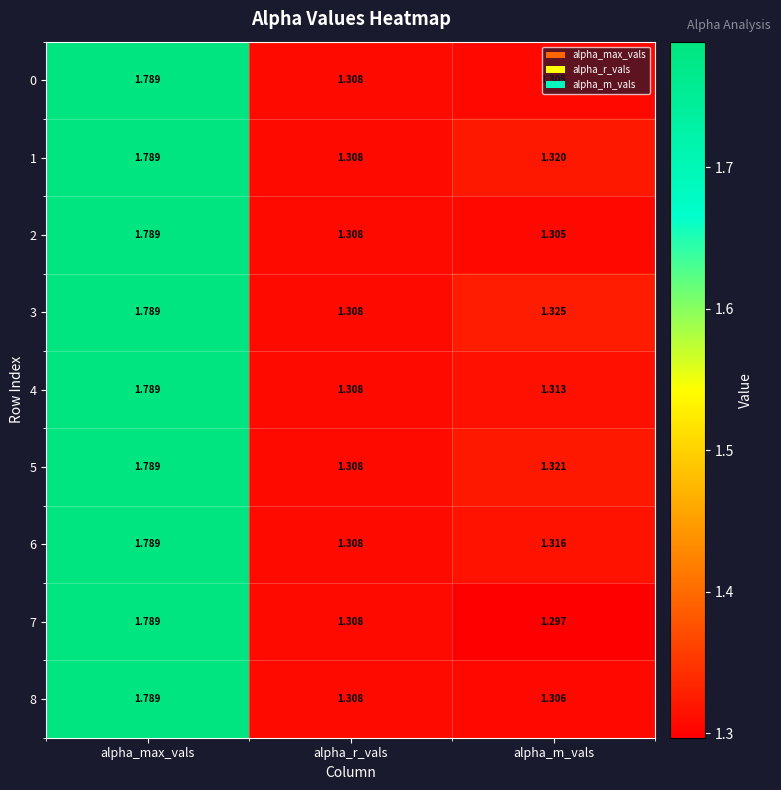

Which category has the highest value across all series?

alpha_max_vals